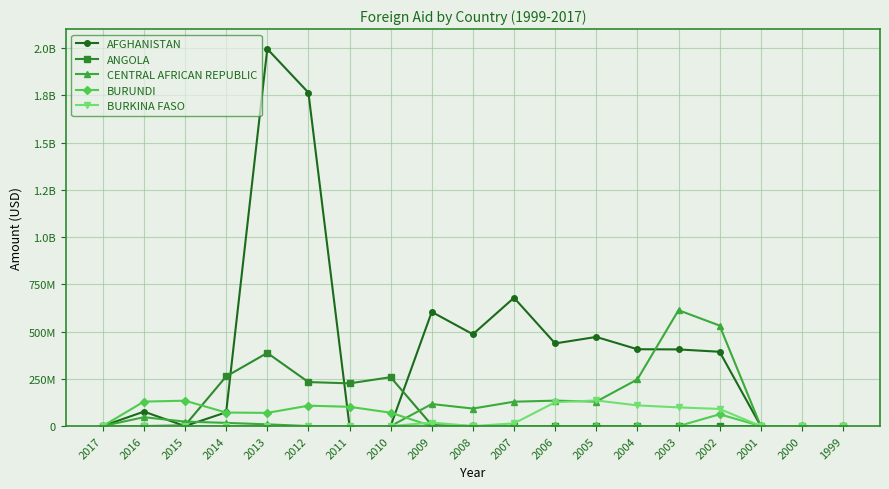

What are all the series names shown in the legend?

AFGHANISTAN, ANGOLA, CENTRAL AFRICAN REPUBLIC, BURUNDI, BURKINA FASO